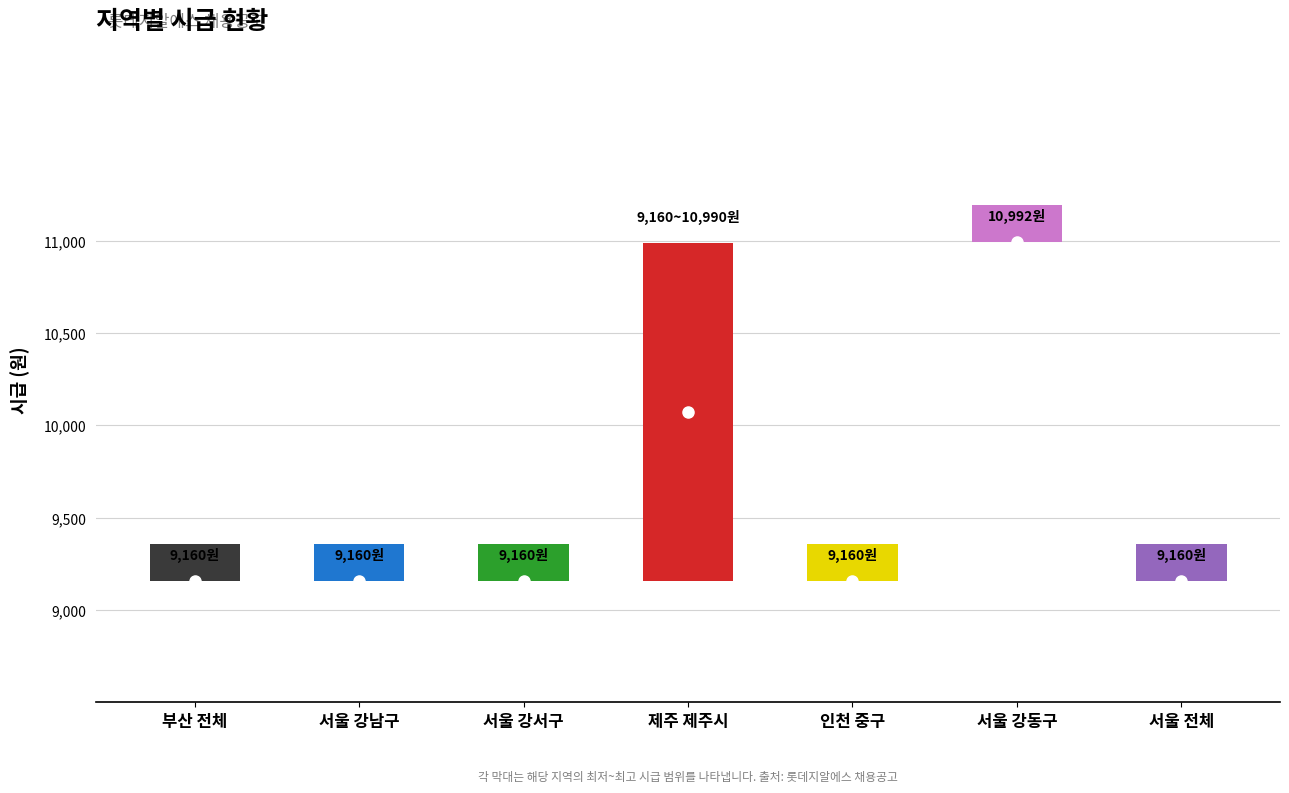

What is the sum of all values?

66759